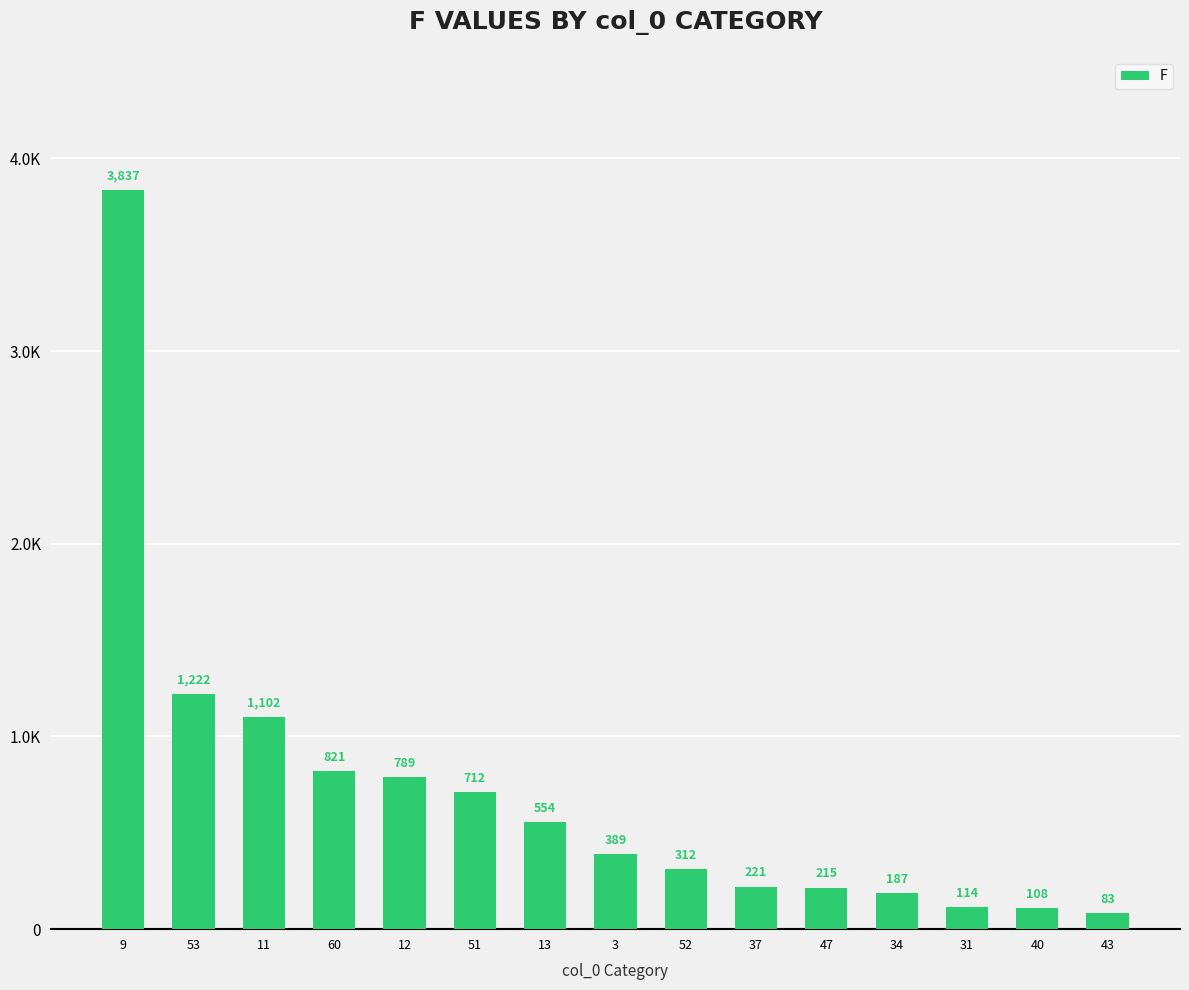

How many data points are less than 389?

7